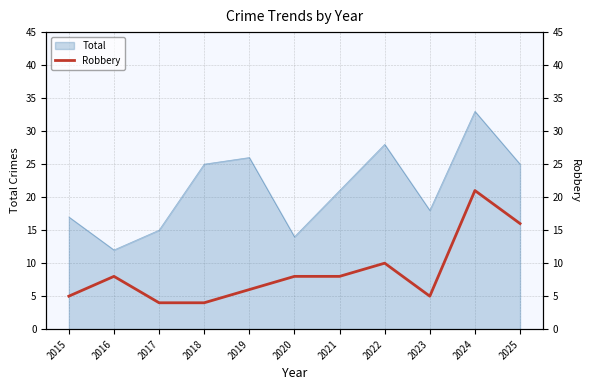

True or false: Total has a value of 44 at 2018.

False